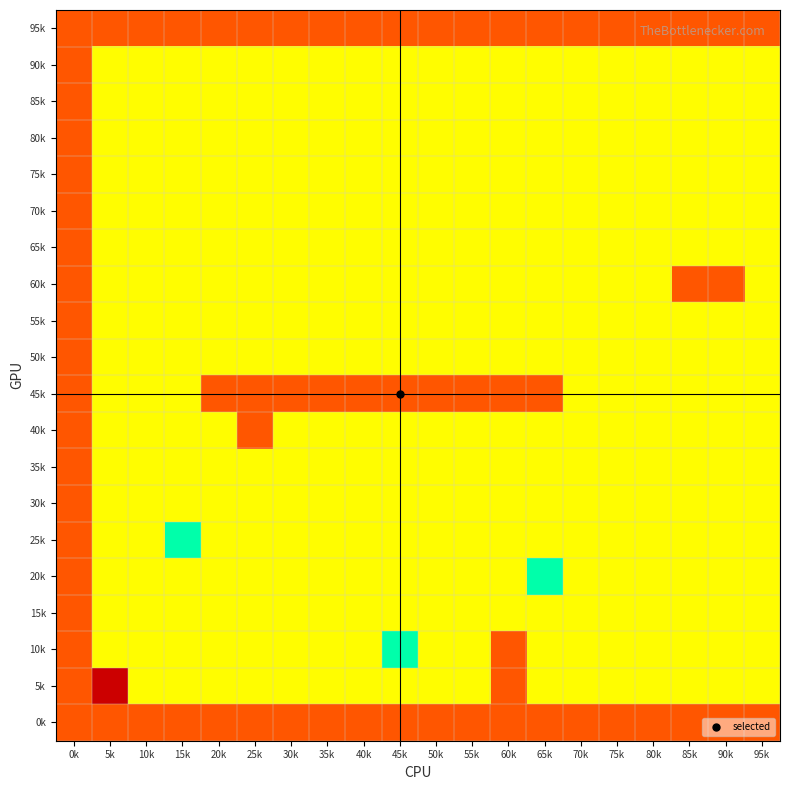

Which label corresponds to the smallest value in the chart?

15k